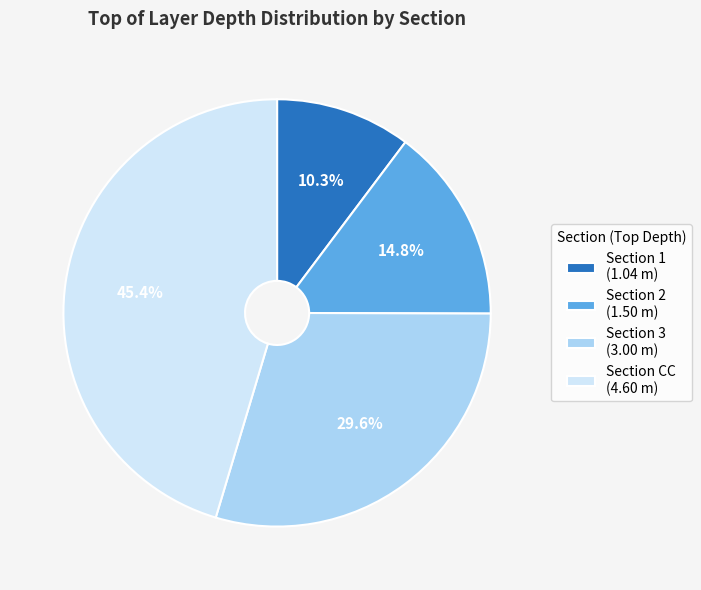

Between Section CC and Section 2, which is larger?

Section CC